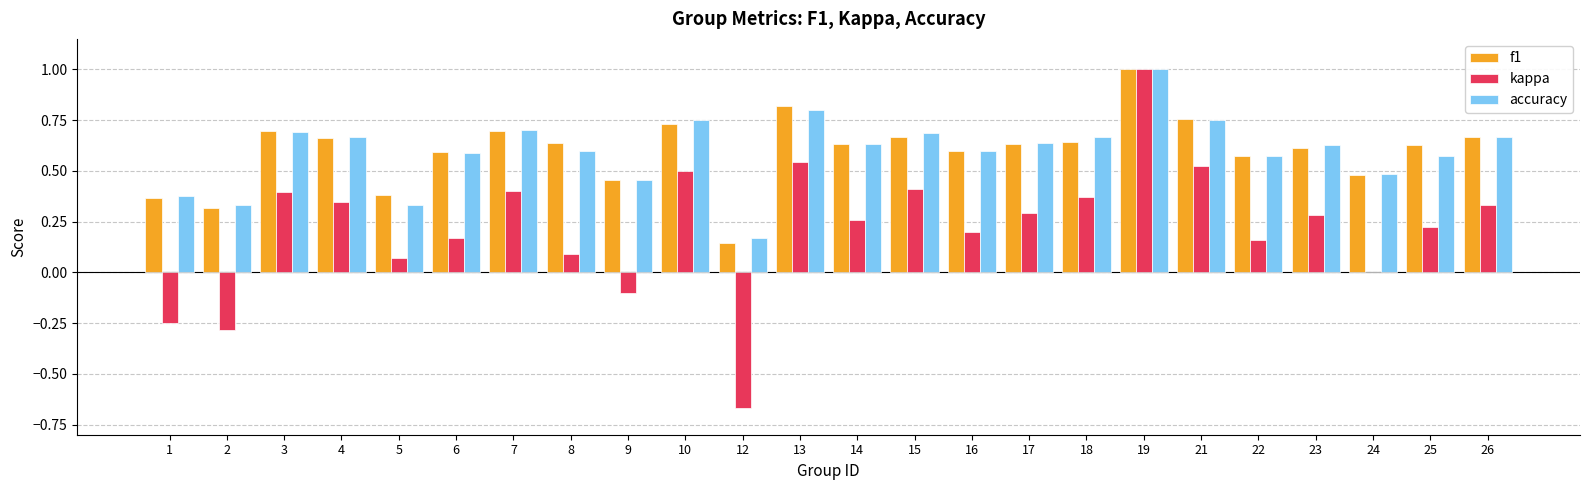

True or false: kappa has a value of 0.1 at 17.

False